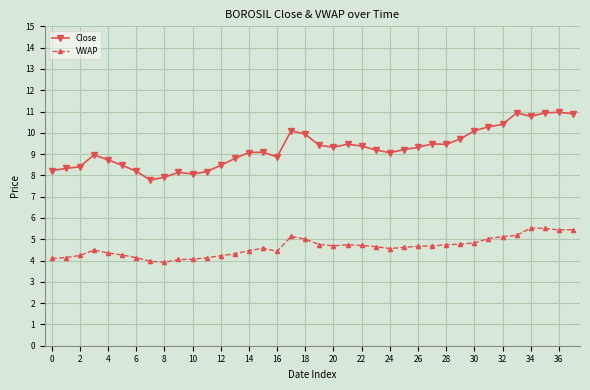

Does the chart display data point markers on the line(s)?

Yes